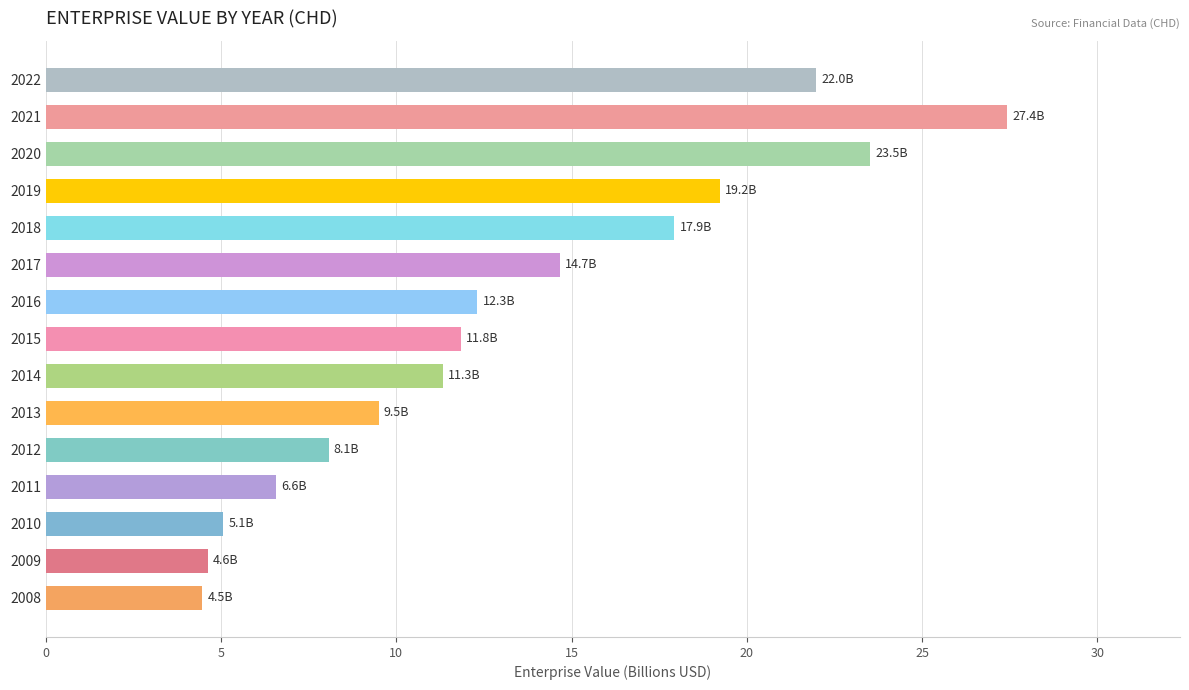

True or false: the data shows 20.0 at 2014.

False